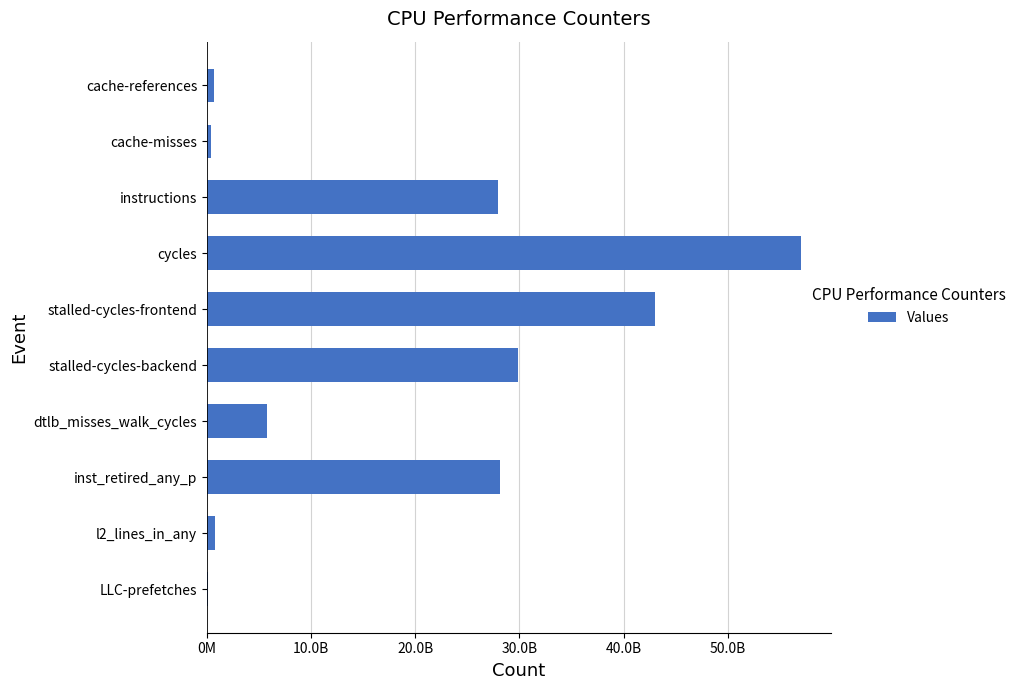

What is the average value?

19367226839